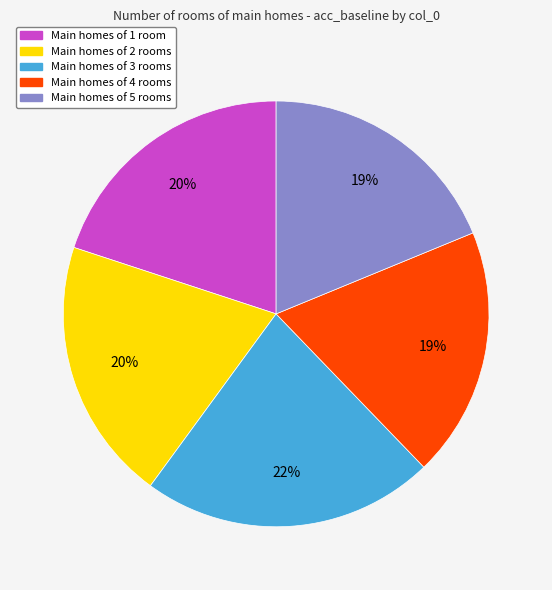

Is there any slice that represents more than half of the pie?

No